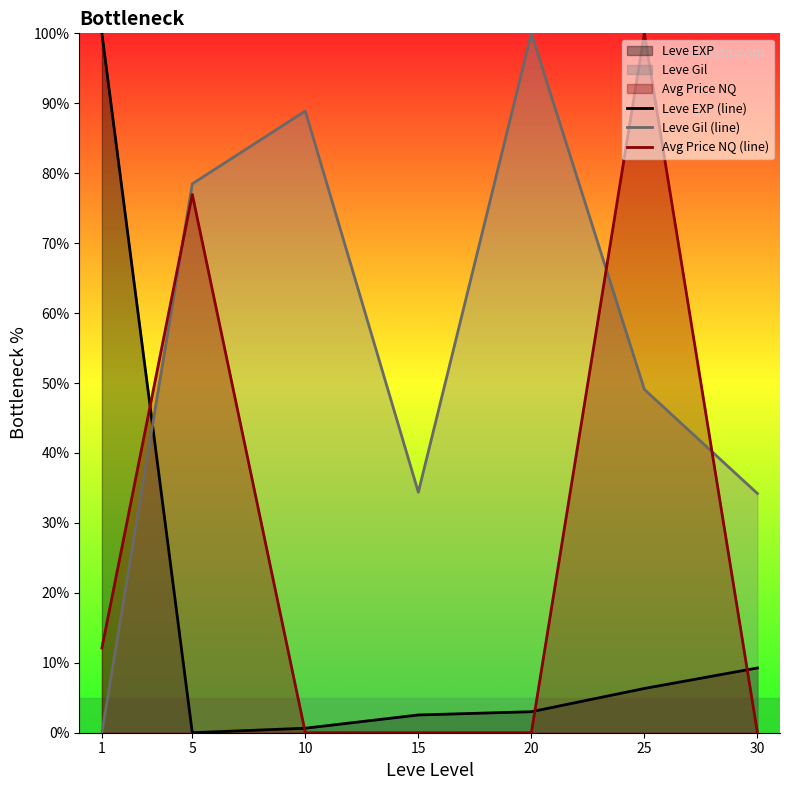

How many values in the Leve Gil (line) series are below 49?

3